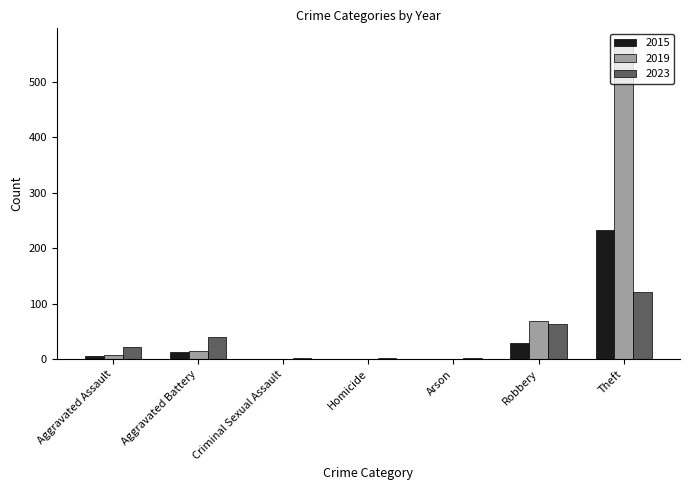

Count the number of categories in the chart.

7